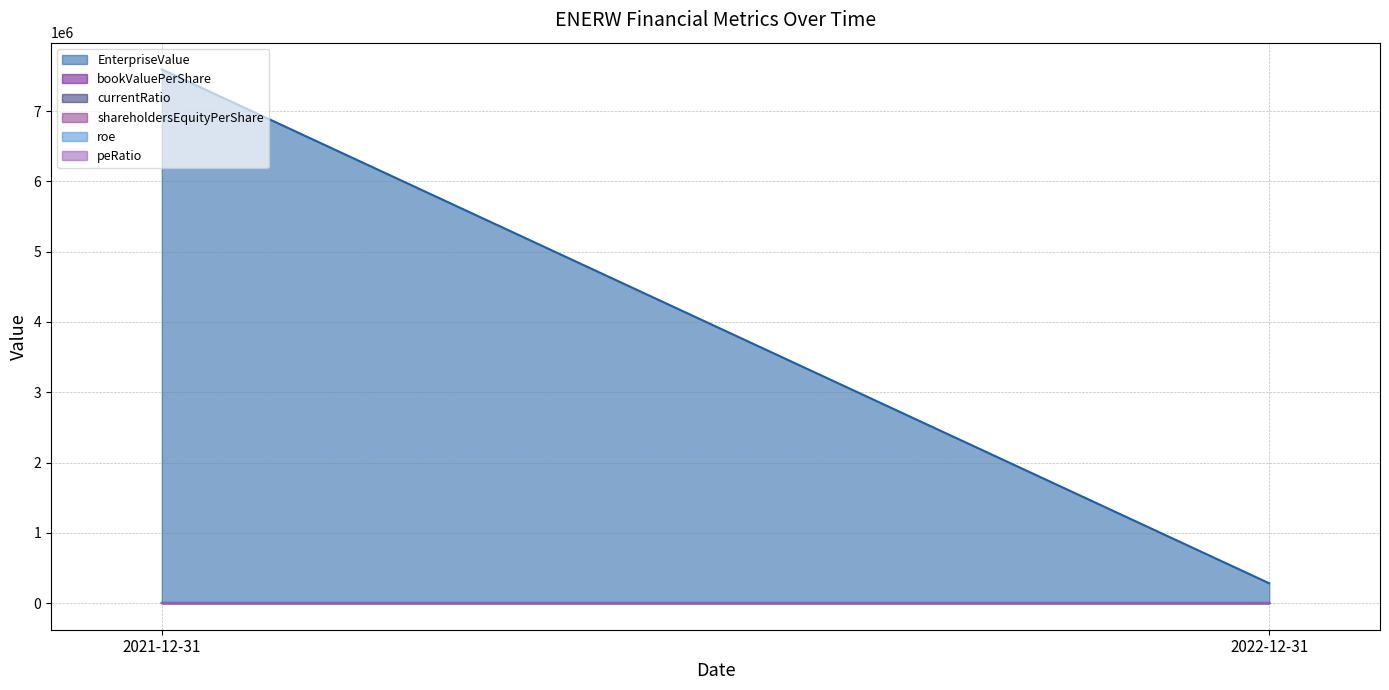

What is the total value across all series at 2022-12-31?

280884.3